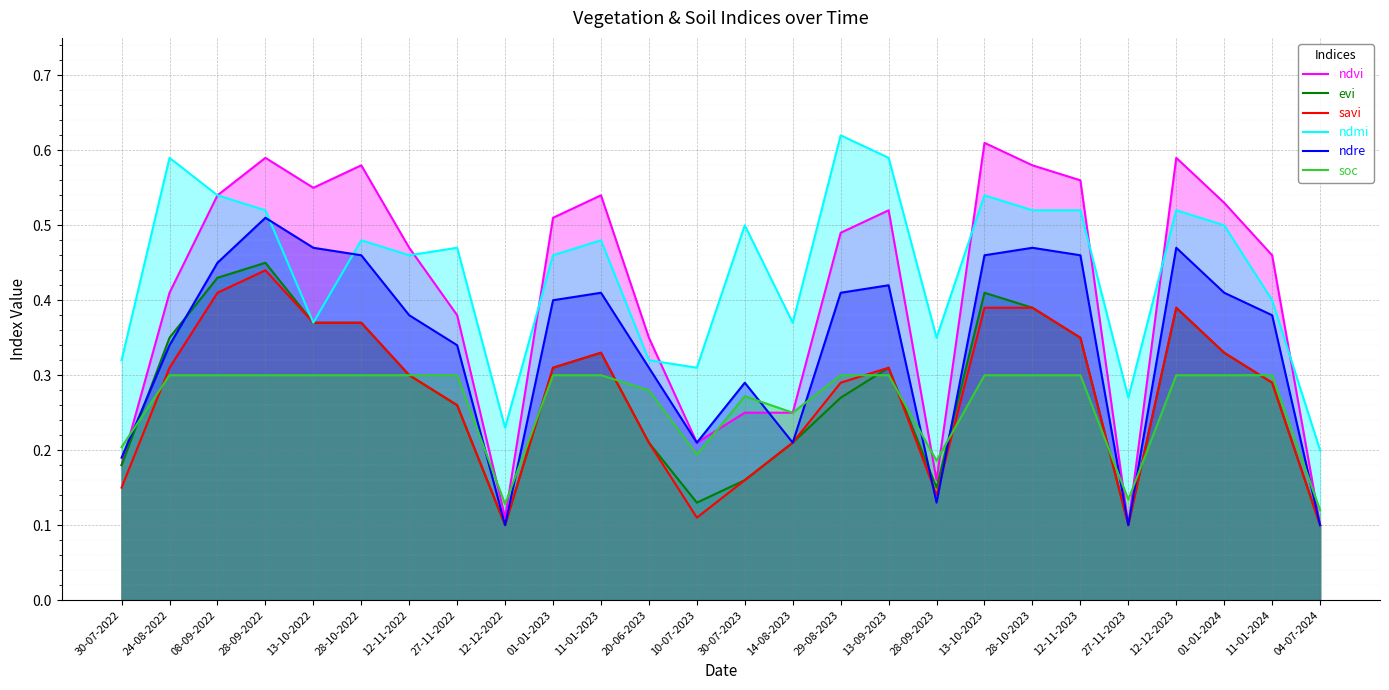

List the labels in order of ndmi value, largest first.

29-08-2023, 24-08-2022, 13-09-2023, 08-09-2022, 13-10-2023, 28-09-2022, 28-10-2023, 12-11-2023, 12-12-2023, 30-07-2023, 01-01-2024, 28-10-2022, 11-01-2023, 27-11-2022, 12-11-2022, 01-01-2023, 11-01-2024, 13-10-2022, 14-08-2023, 28-09-2023, 30-07-2022, 20-06-2023, 10-07-2023, 27-11-2023, 12-12-2022, 04-07-2024